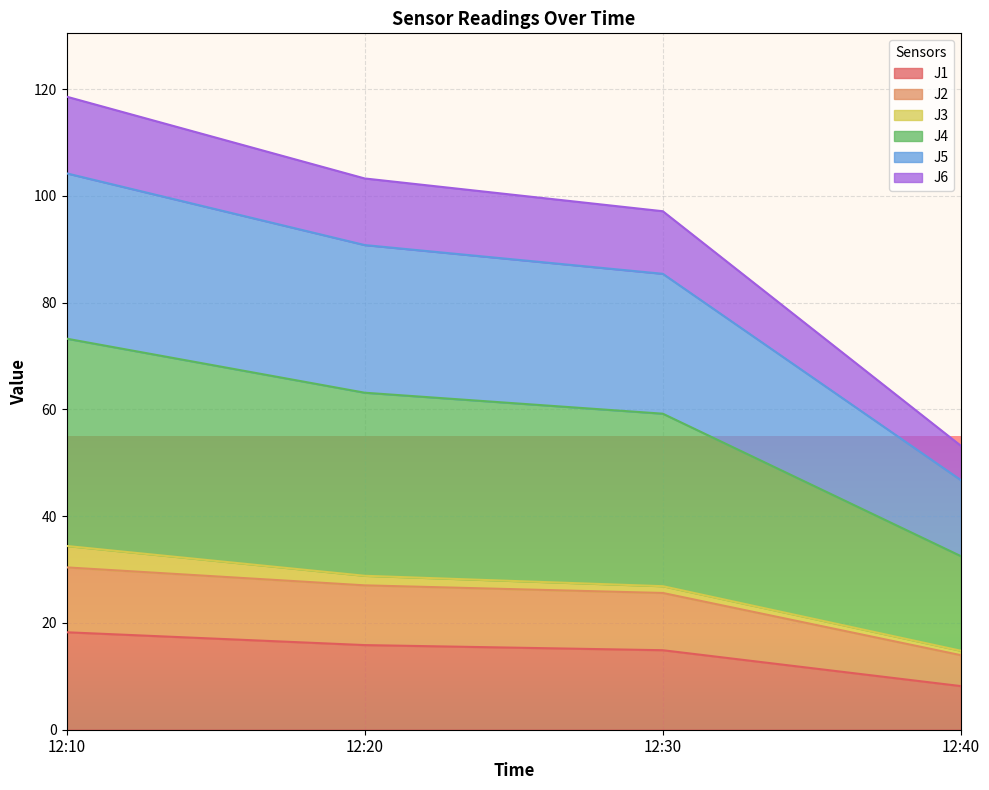

The value of J1 at 12:40 is 8.2. True or false?

True